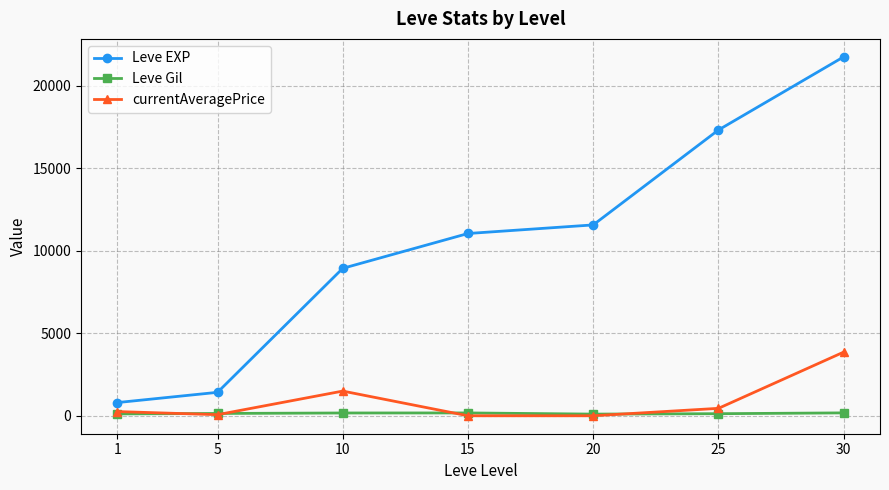

True or false: Leve EXP and Leve Gil cross at least once.

False